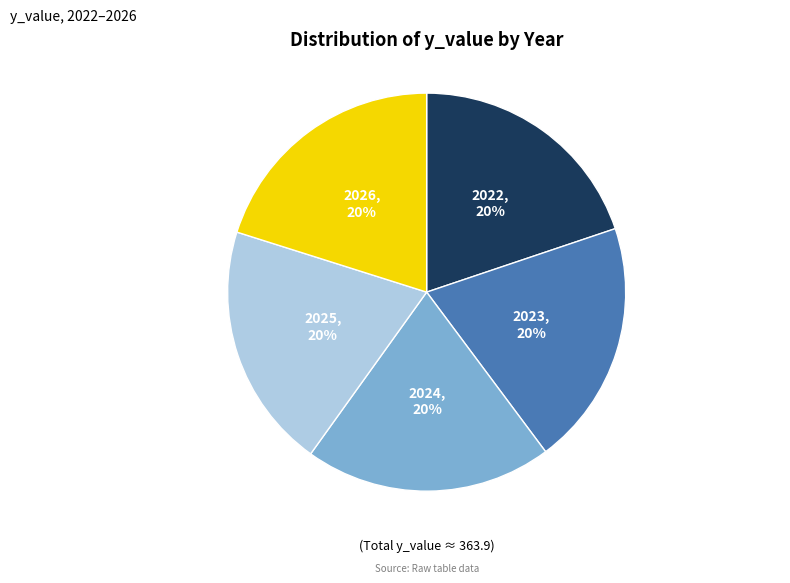

Is there any slice that represents more than half of the pie?

No